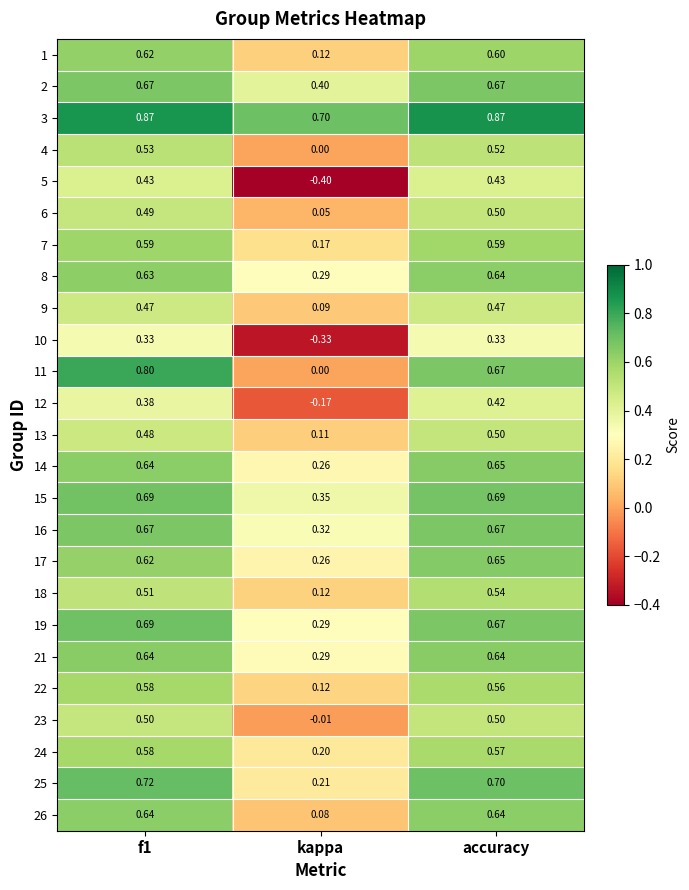

Which category has the lowest value in the 15 series?

kappa